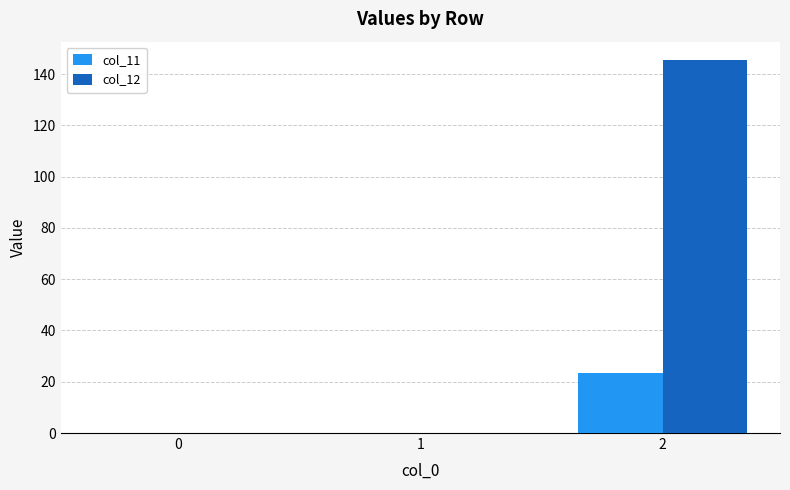

What is the average value of the col_11 series?

7.8